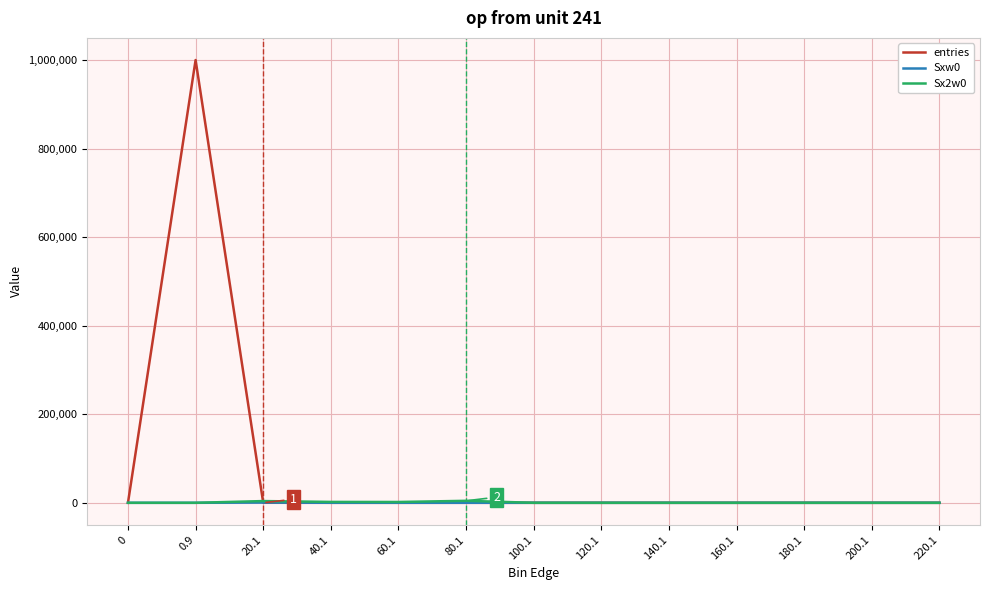

The value of Sx2w0 at 100.1 is 0. True or false?

True